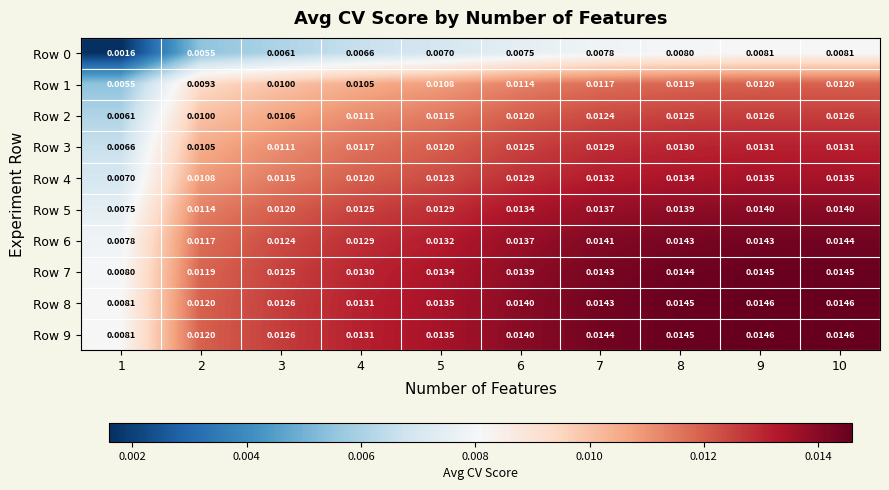

Is the value of Row 9 at 1 greater than the value of Row 2 at 10?

No